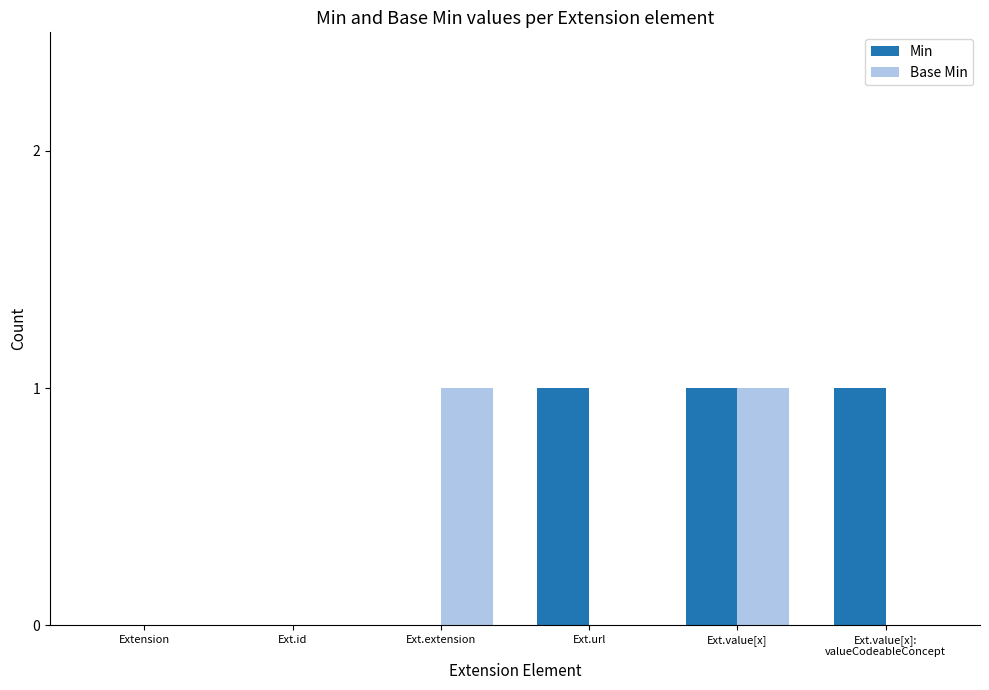

Reading left to right, extract all data points from this chart.

Min: Extension=0	Ext.id=0	Ext.extension=0	Ext.url=1	Ext.value[x]=1	Ext.value[x]:
valueCodeableConcept=1
Base Min: Extension=0	Ext.id=0	Ext.extension=1	Ext.url=0	Ext.value[x]=1	Ext.value[x]:
valueCodeableConcept=0